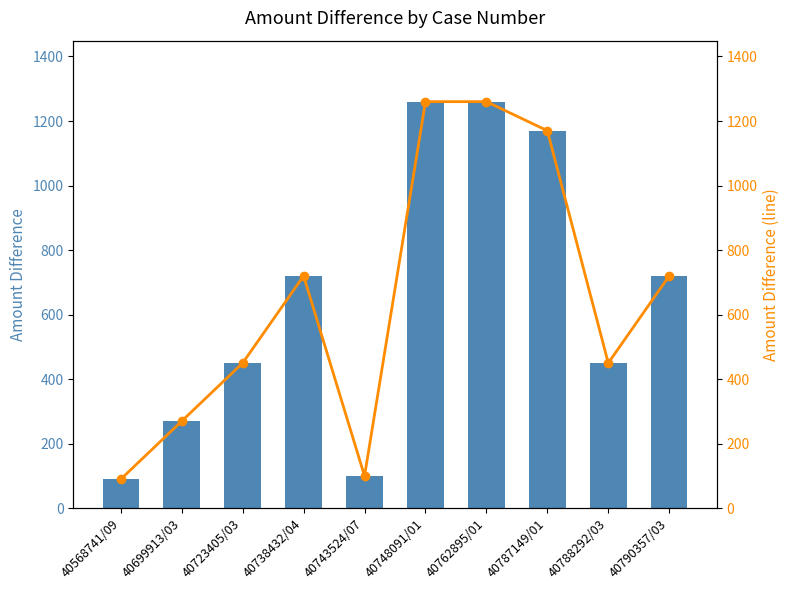

At 40788292/03, list the series in order from smallest to largest.

Amount Difference, Amount Difference (line)